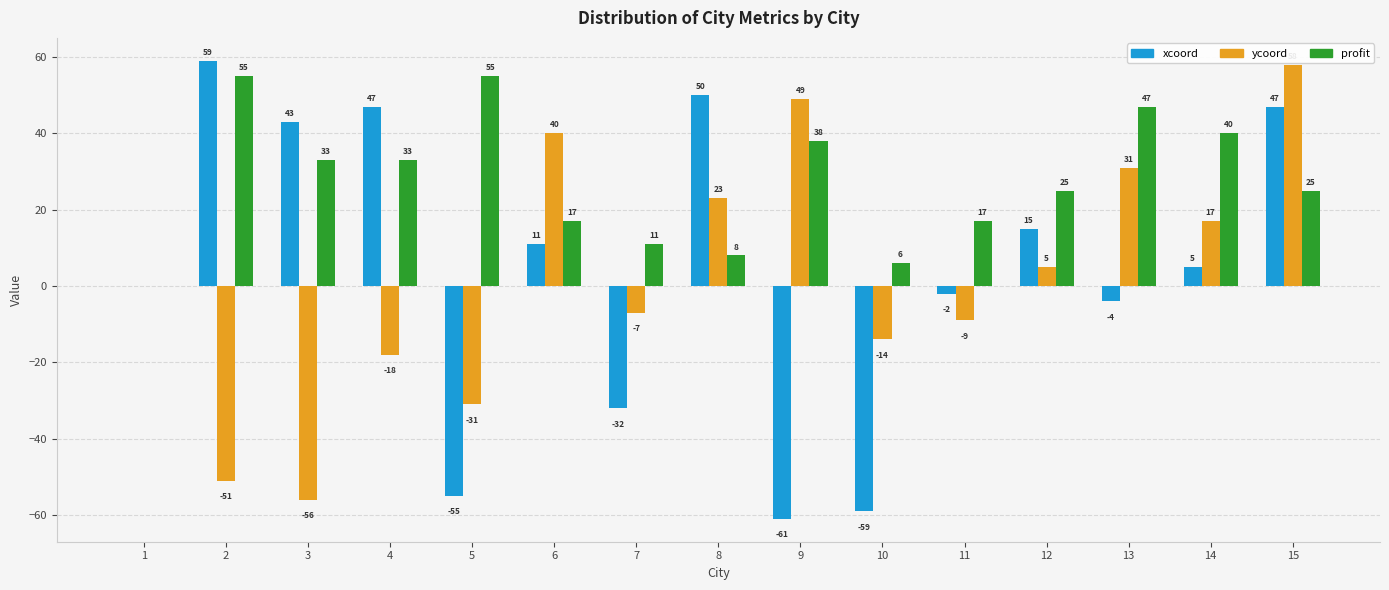

What is the highest value of the ycoord series?

58